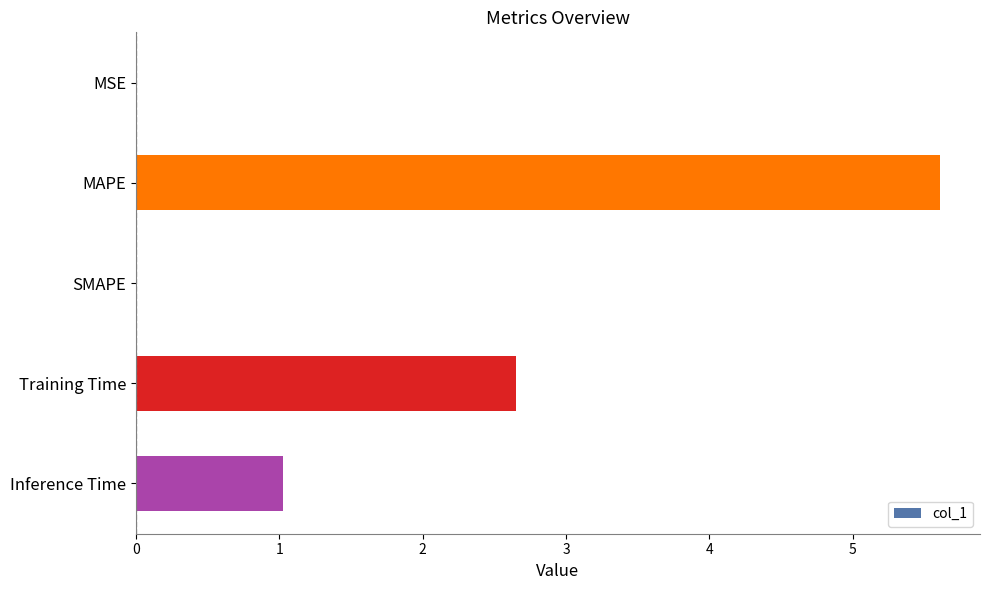

Between MAPE and Training Time, which is larger?

MAPE